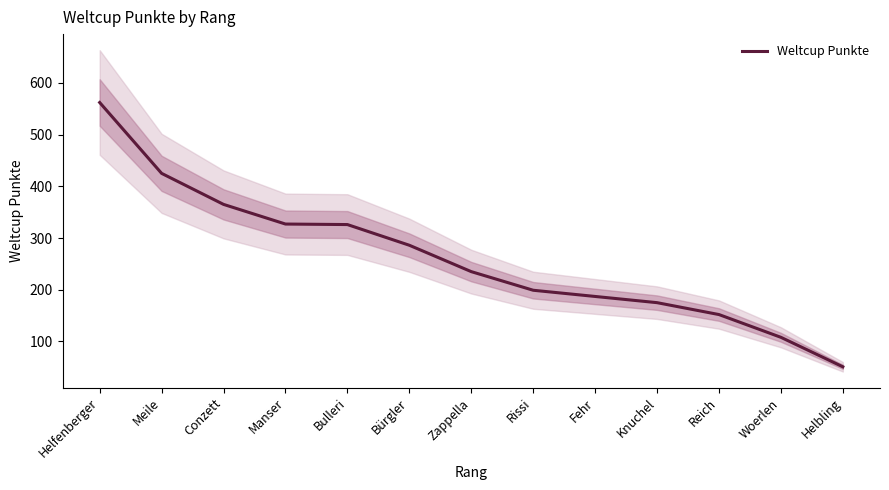

Rank the categories by value from highest to lowest.

Helfenberger, Meile, Conzett, Manser, Bulleri, Bürgler, Zappella, Rissi, Fehr, Knuchel, Reich, Woerlen, Helbling